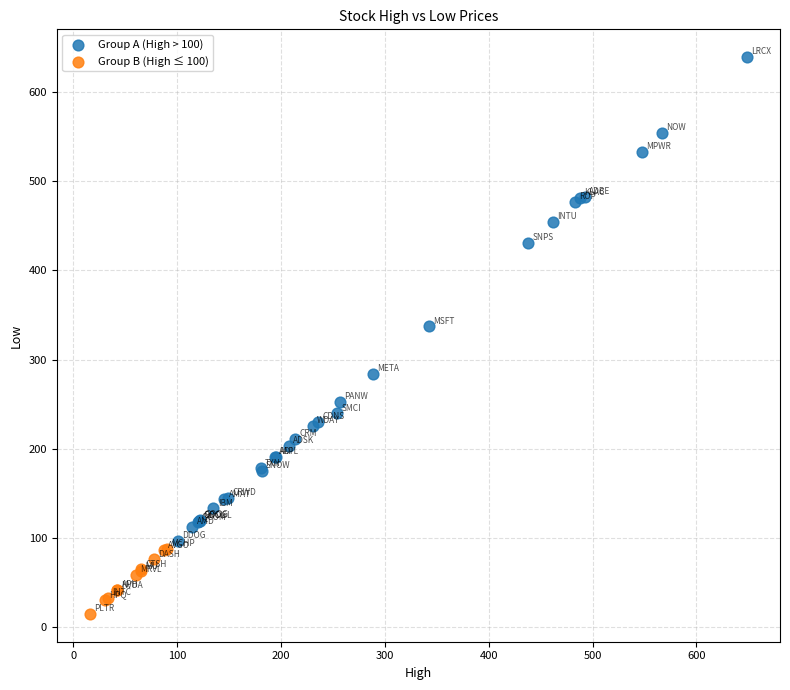

Which series contains the lowest Y value?

Group B (High ≤ 100)